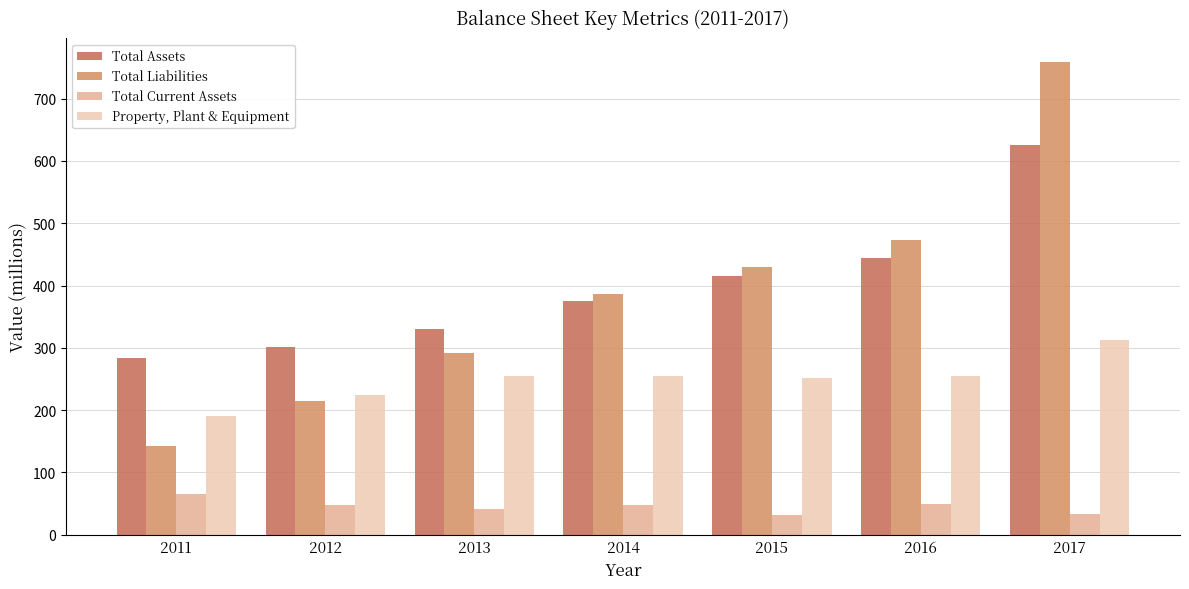

The Total Current Assets series shows 25 at 2014. True or false?

False